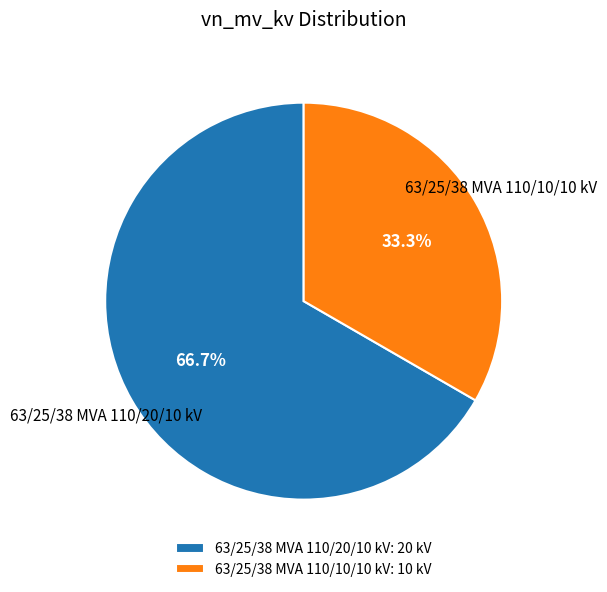

Is 63/25/38 MVA 110/10/10 kV the majority of the pie?

No